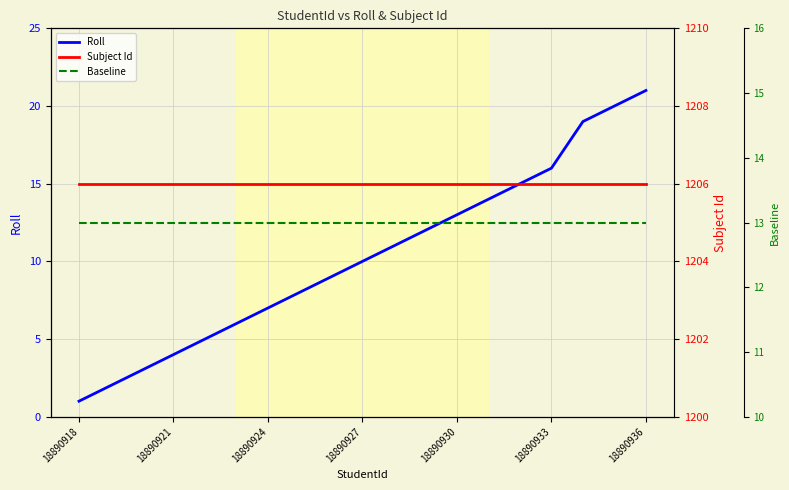

At how many categories does at least one series exceed 989?

19